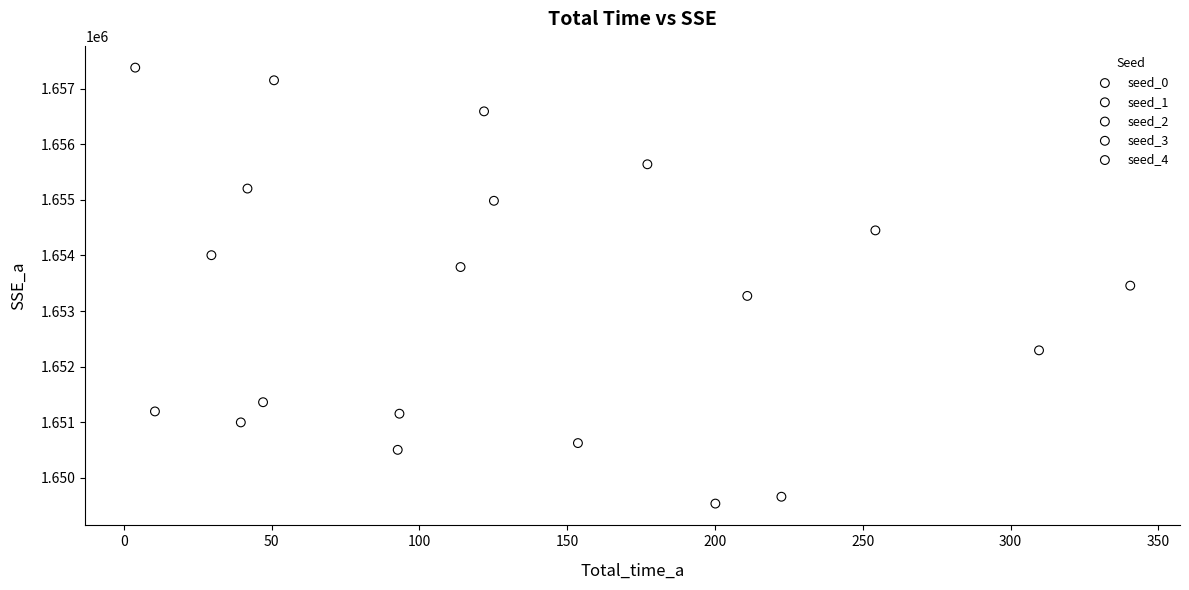

Which series reaches the maximum Y coordinate?

seed_4